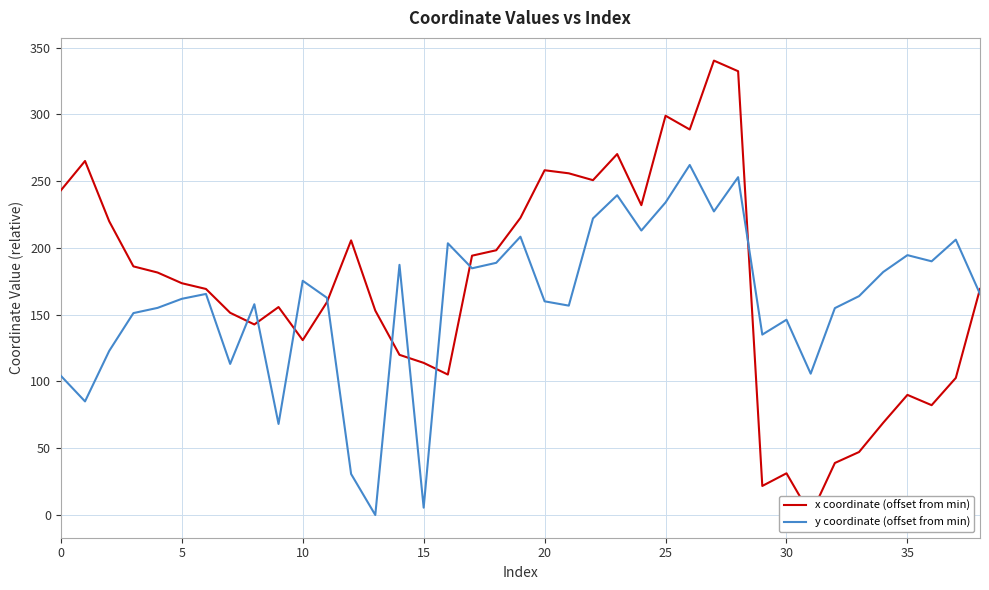

Does the chart have visible grid lines?

Yes